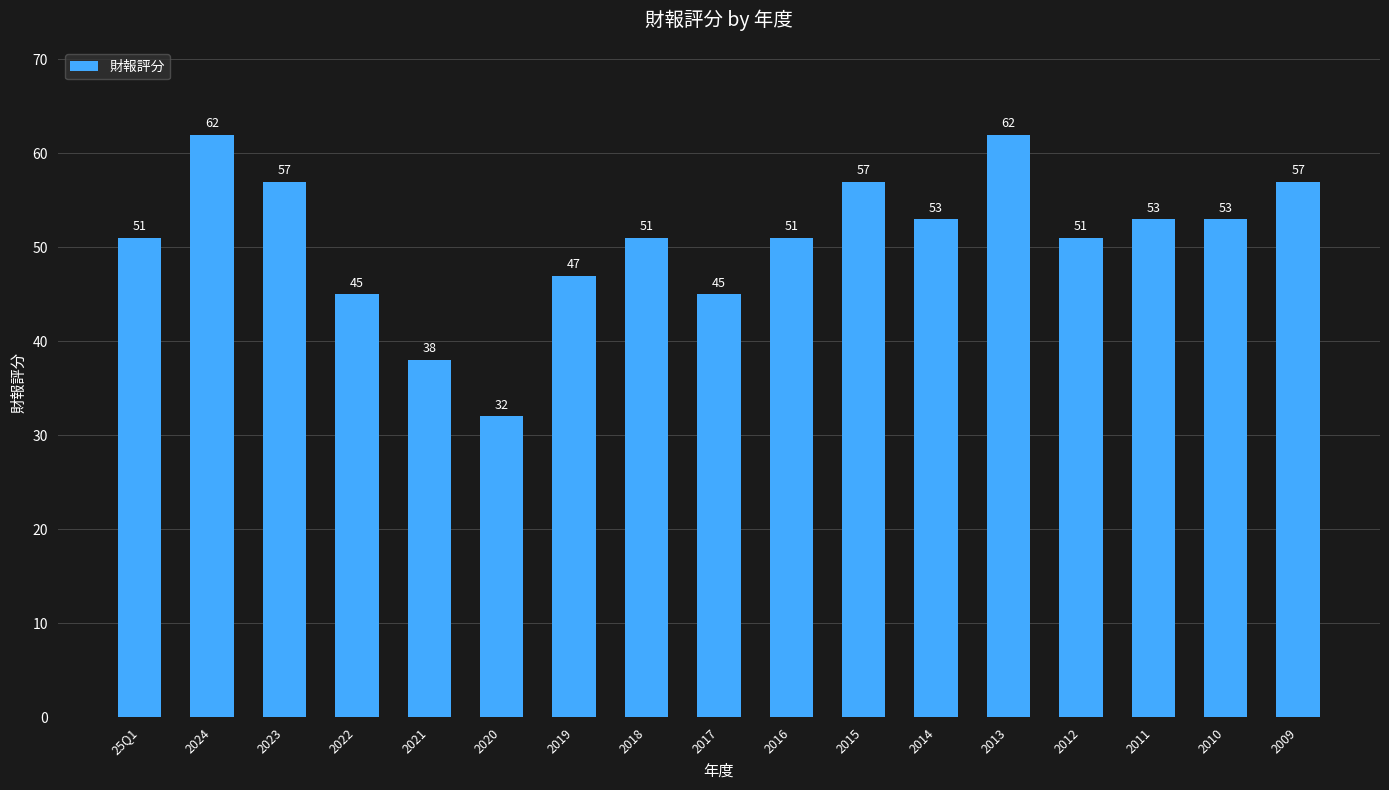

Is it true that the value at 2023 is 57?

True